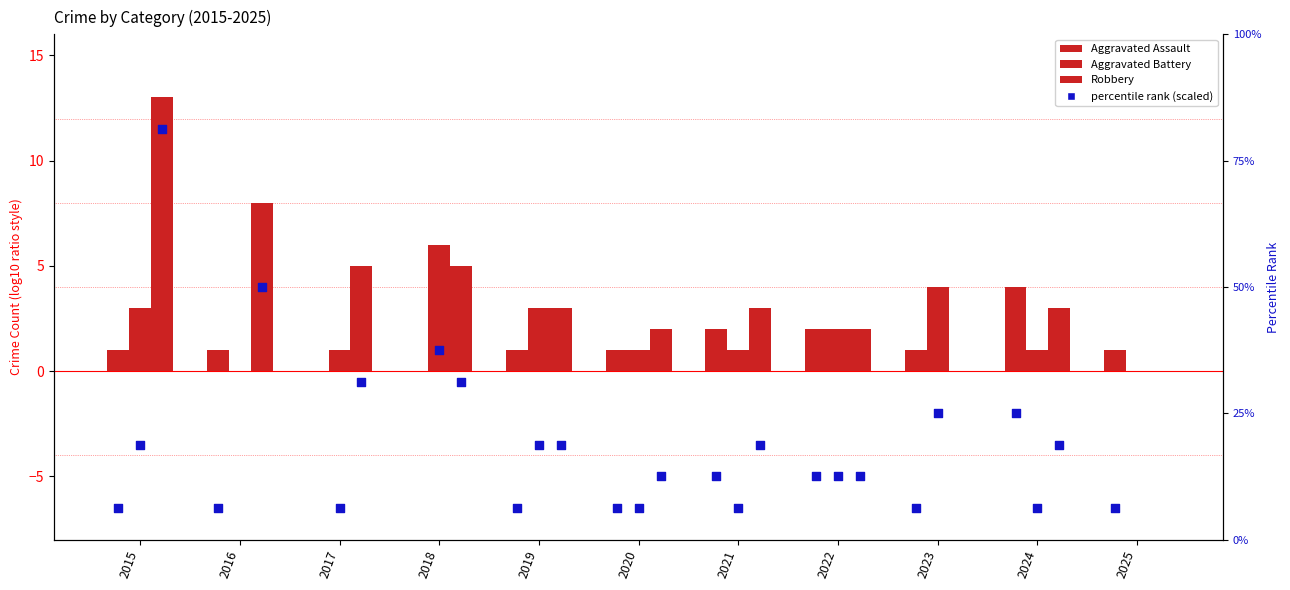

Which series contains the lowest Y value?

Aggravated Assault